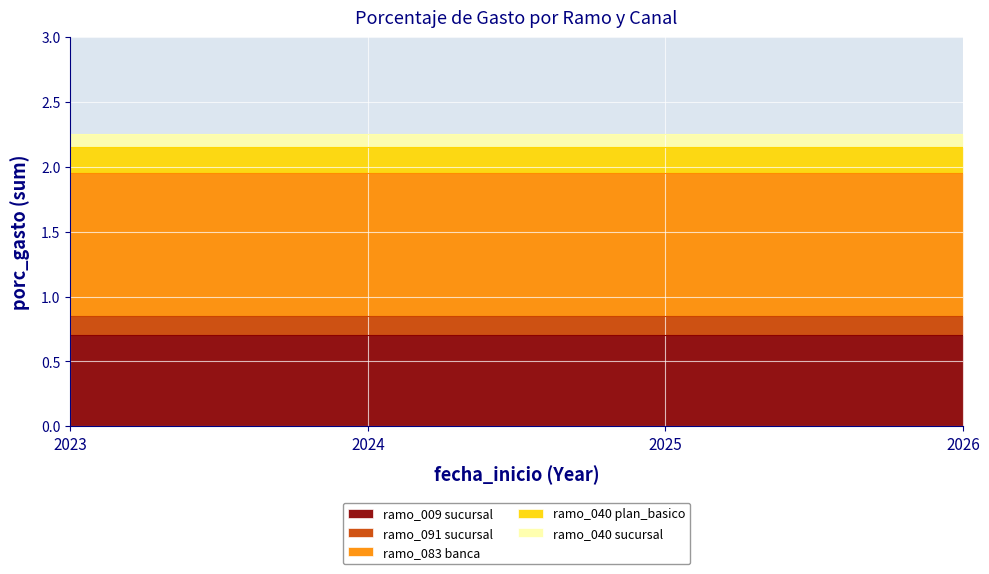

Is it true that ramo_009 sucursal equals 1.3 at 2025?

False